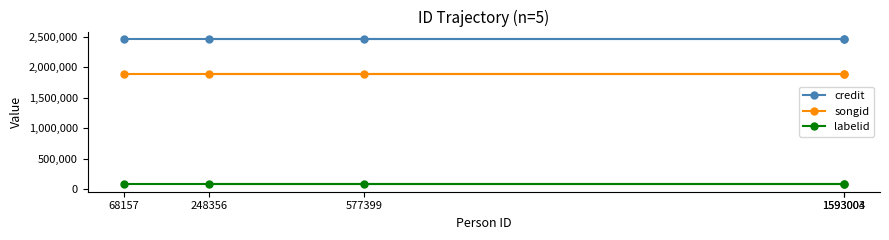

At 68157, list the series in order from largest to smallest.

credit, songid, labelid